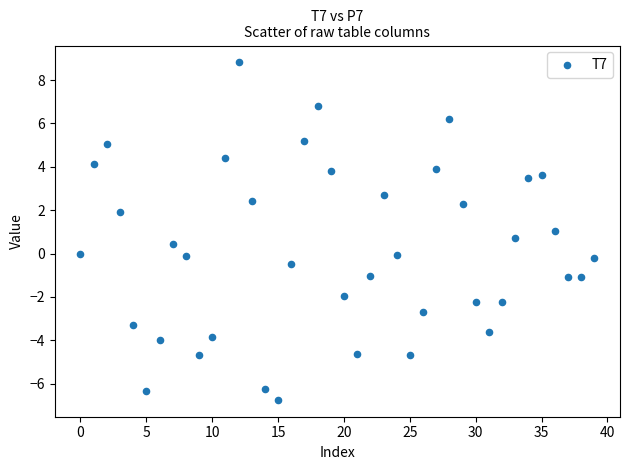

What is the range of Y values (max minus min)?

15.6